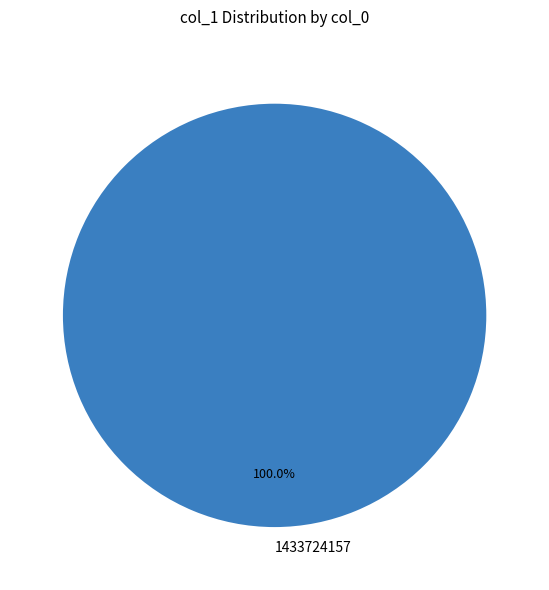

How many segments does this pie chart have?

1